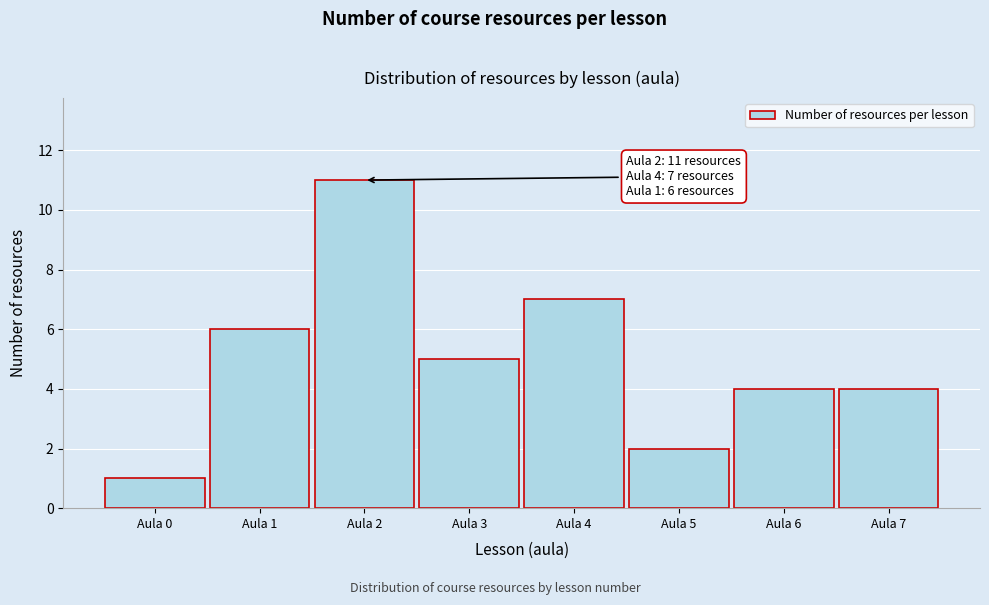

Reading right to left, transcribe all the data shown in this chart.

4	4	2	7	5	11	6	1